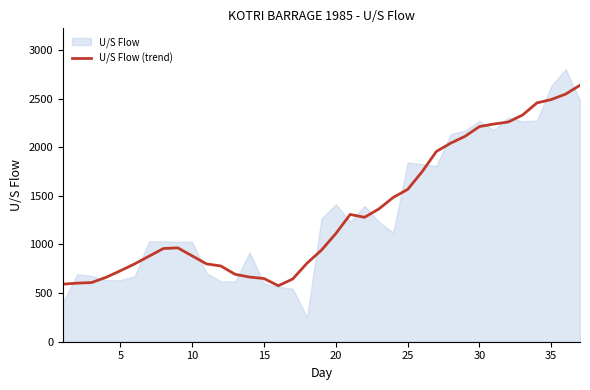

How many values are below 965?

18